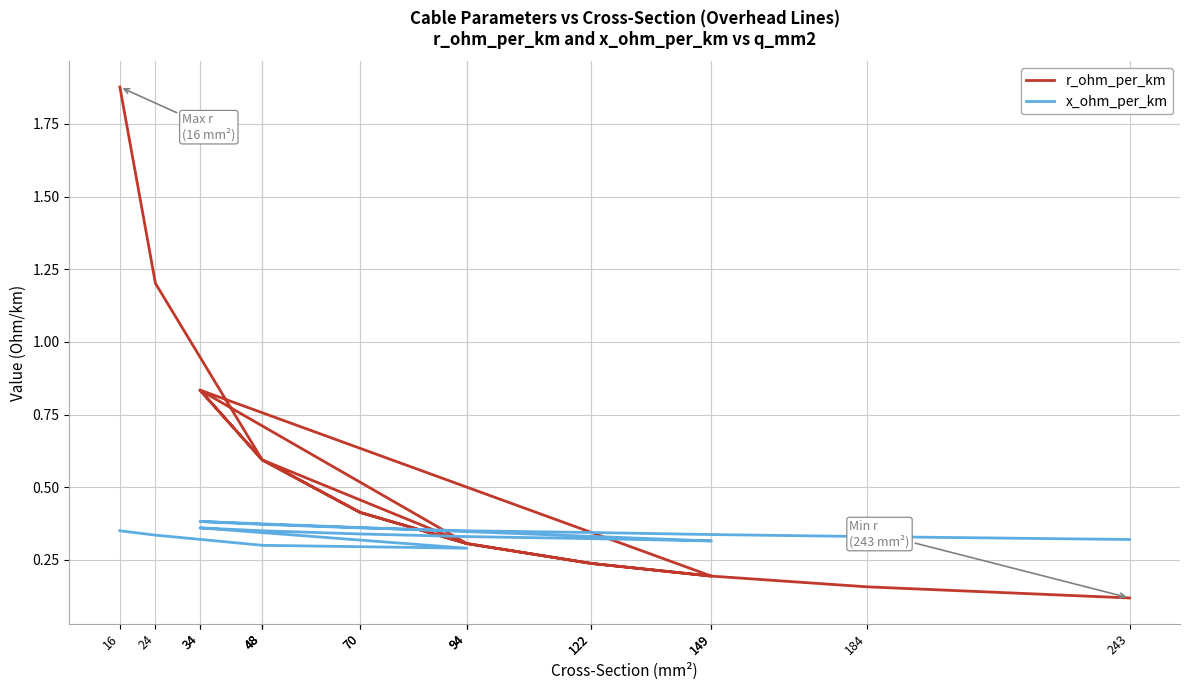

List the series in order of their overall mean, highest first.

r_ohm_per_km, x_ohm_per_km